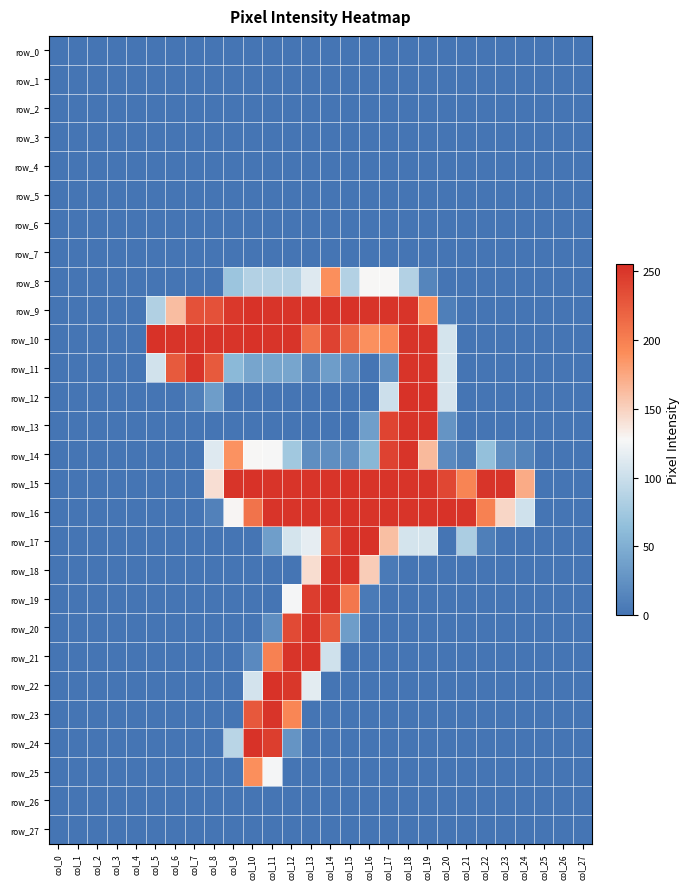

At how many categories does at least one series exceed 242?

19